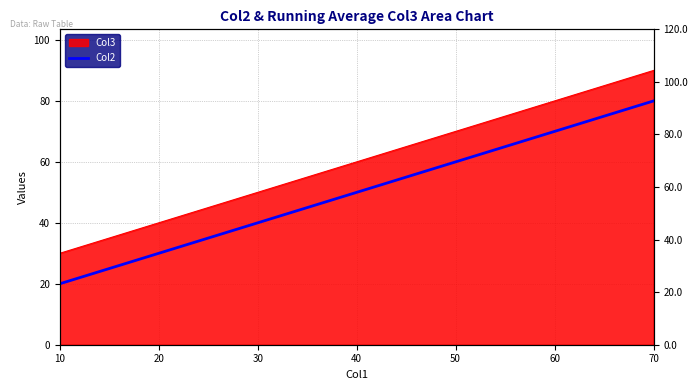

Does the chart have visible grid lines?

Yes